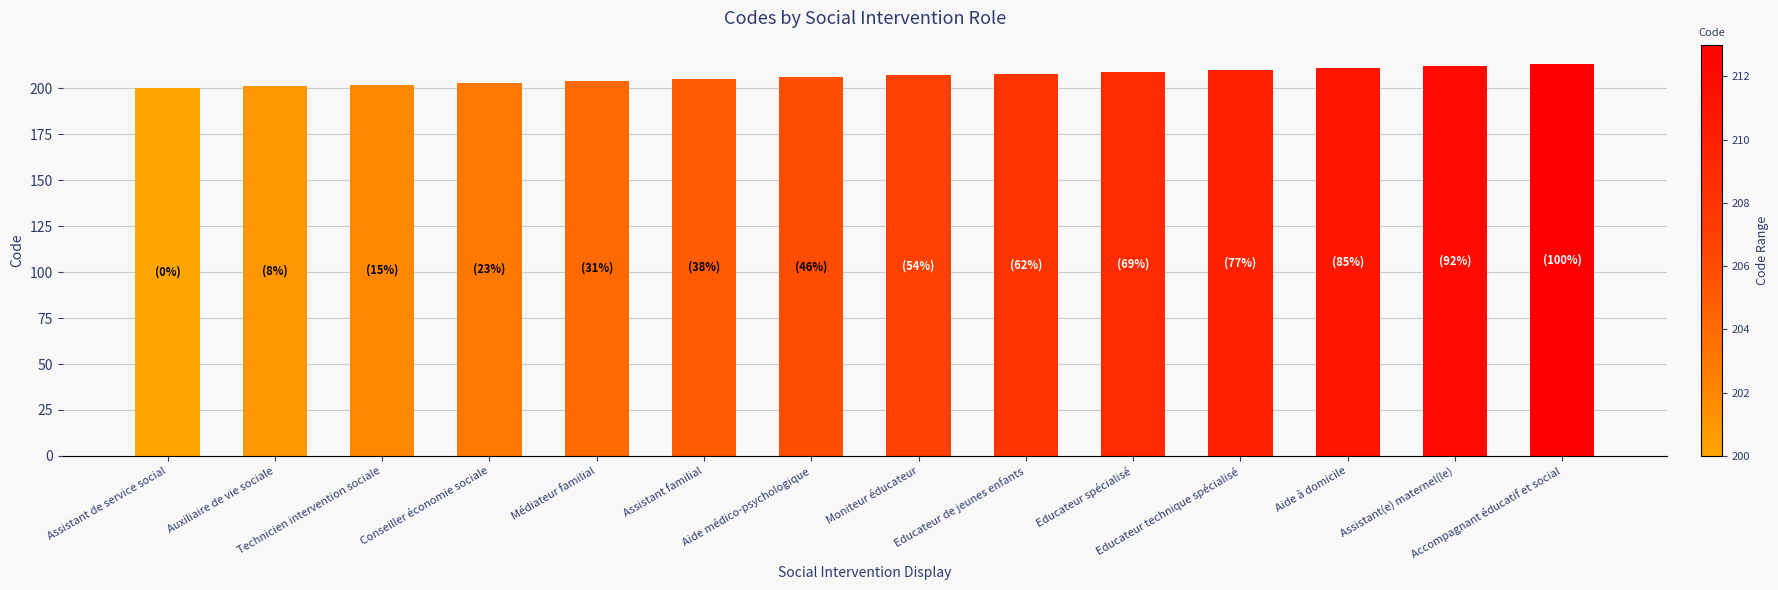

The value at Auxiliaire de vie sociale is 201. True or false?

True